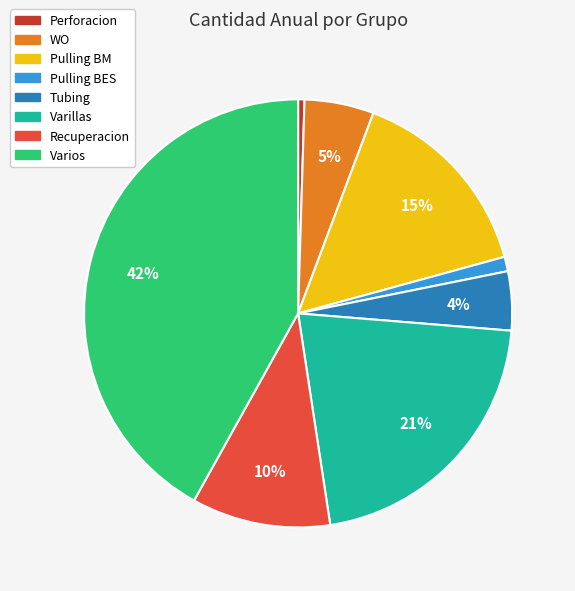

Which slice is the largest?

Varios